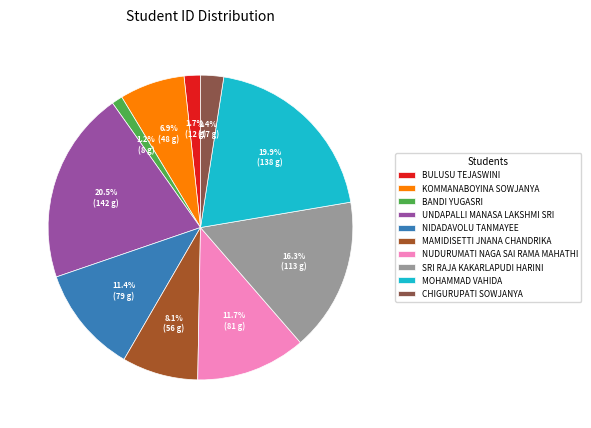

To the nearest percent, what is the average slice percentage?

10%